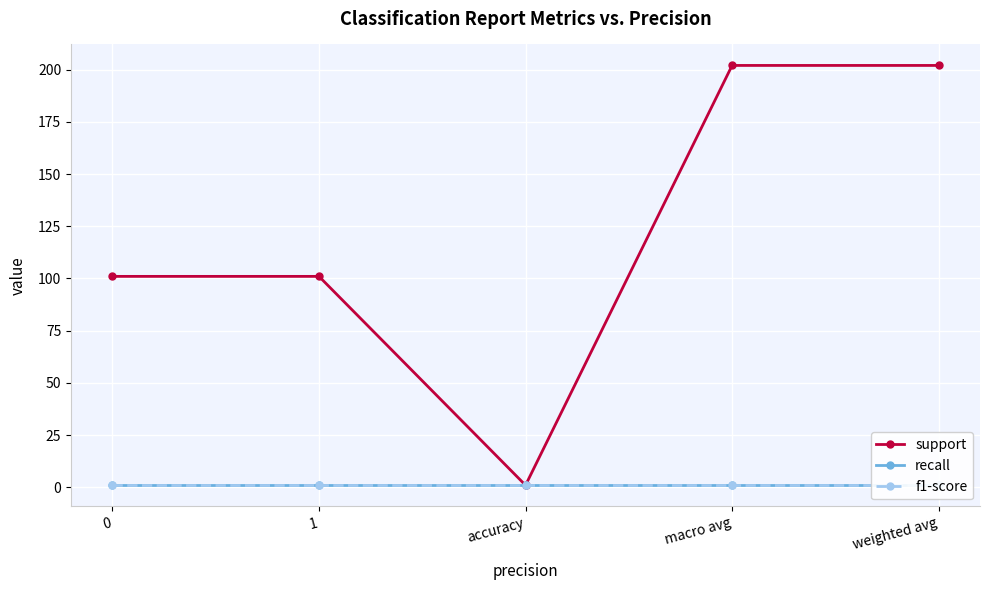

True or false: support has a value of 347 at macro avg.

False